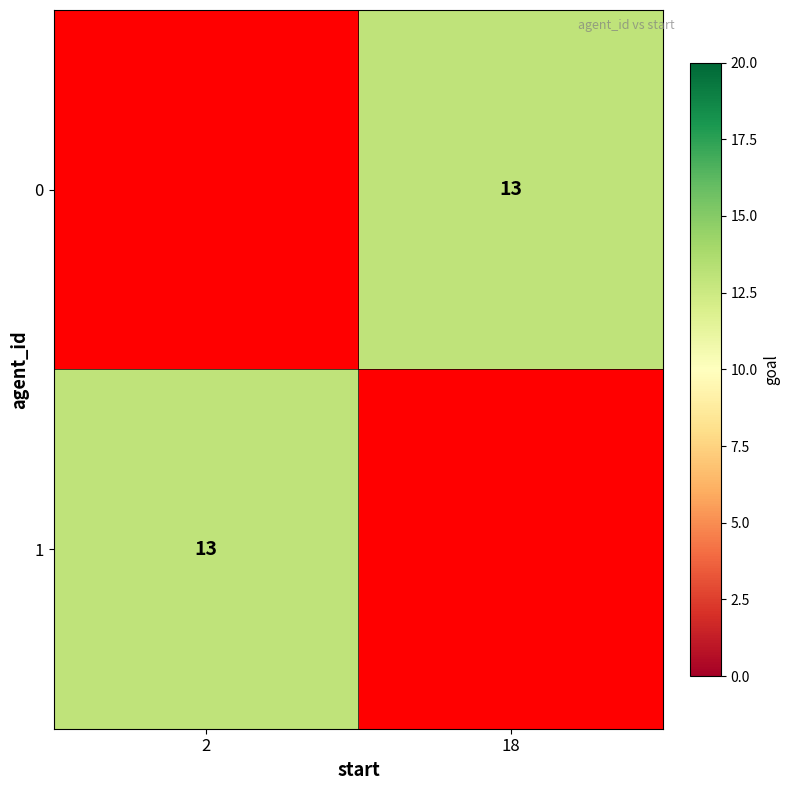

What is the minimum value shown in the chart?

13.0